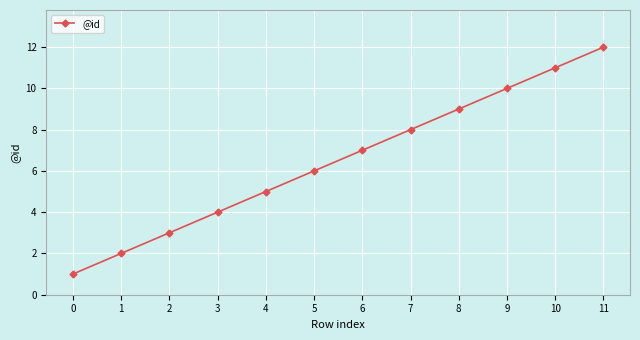

List the labels in order of value, smallest first.

0, 1, 2, 3, 4, 5, 6, 7, 8, 9, 10, 11